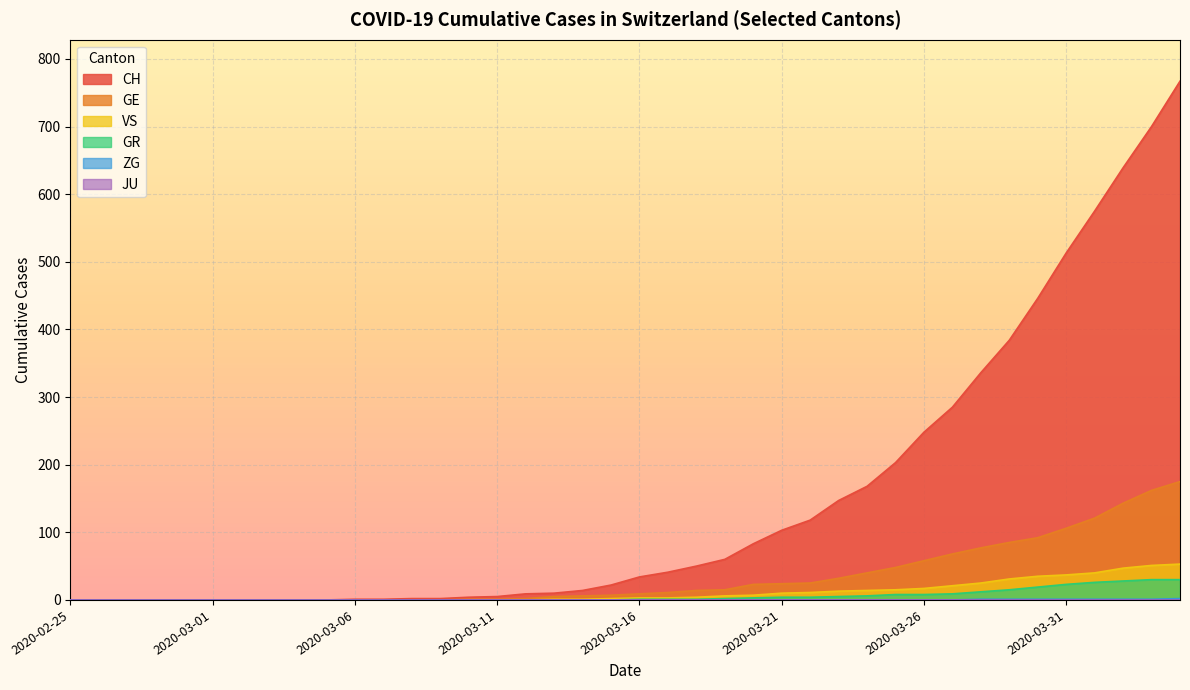

How many lines are shown in the chart?

6